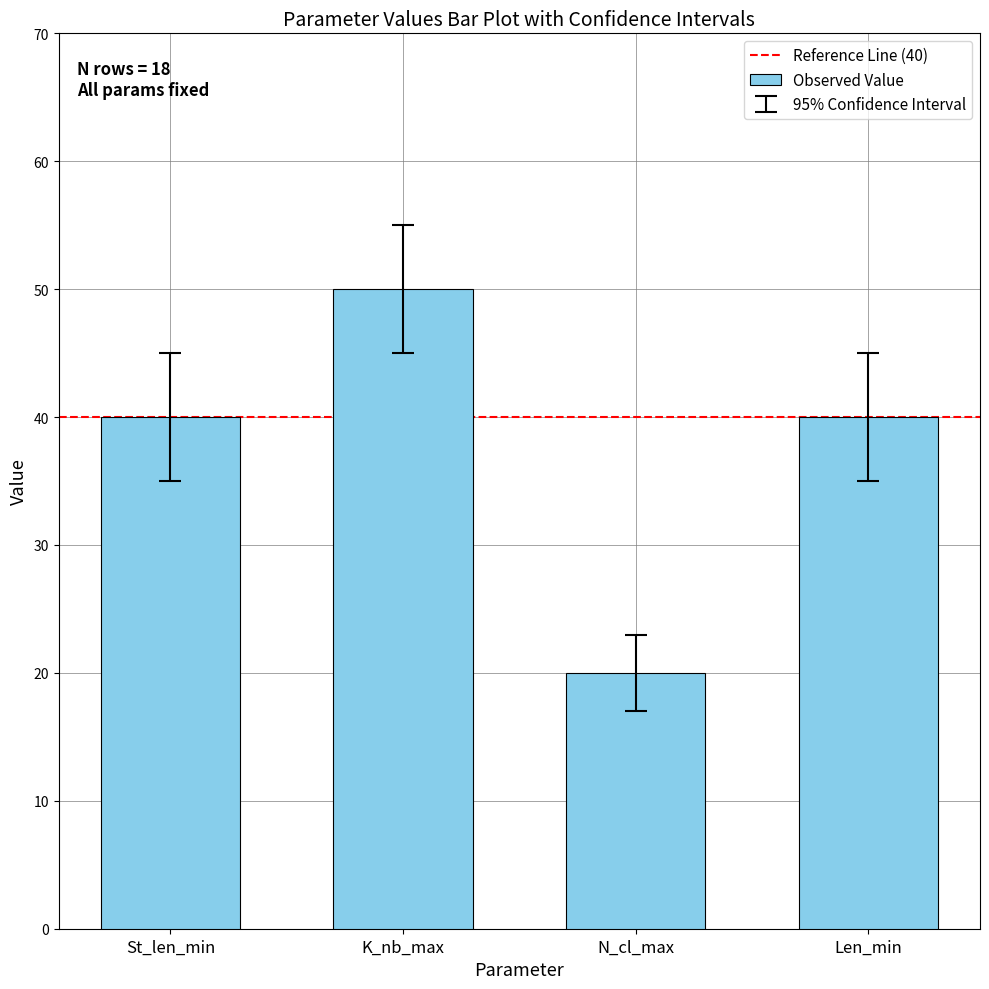

How many data points does each series have?

4